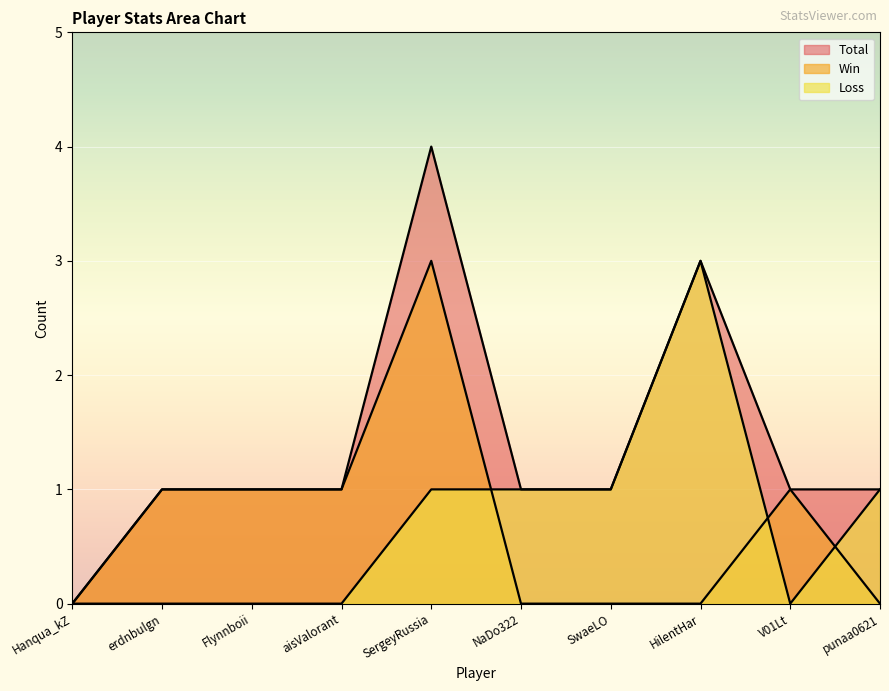

How many data points in Loss are less than 1?

5